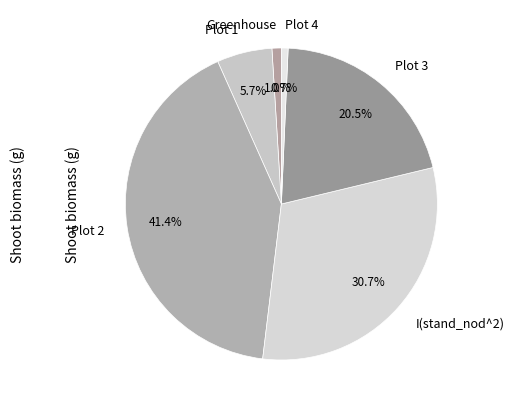

Rank the categories by value from lowest to highest.

Plot 4, Greenhouse, Plot 1, Plot 3, I(stand_nod^2), Plot 2